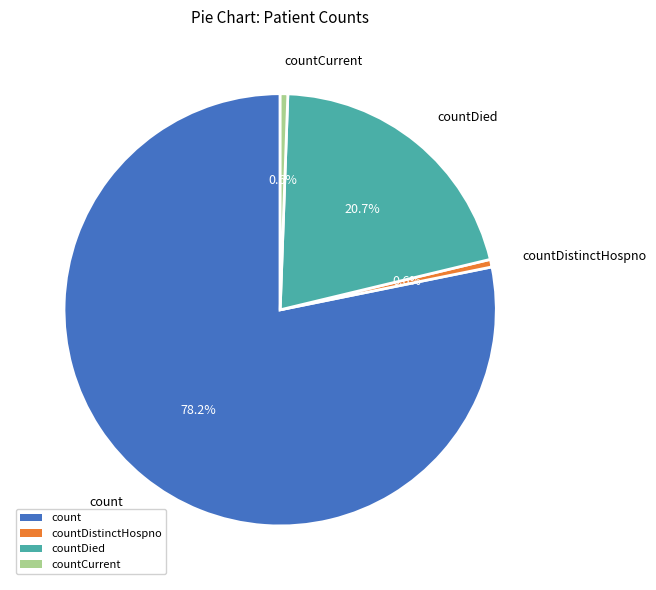

True or false: countDistinctHospno accounts for 1% of the total.

True